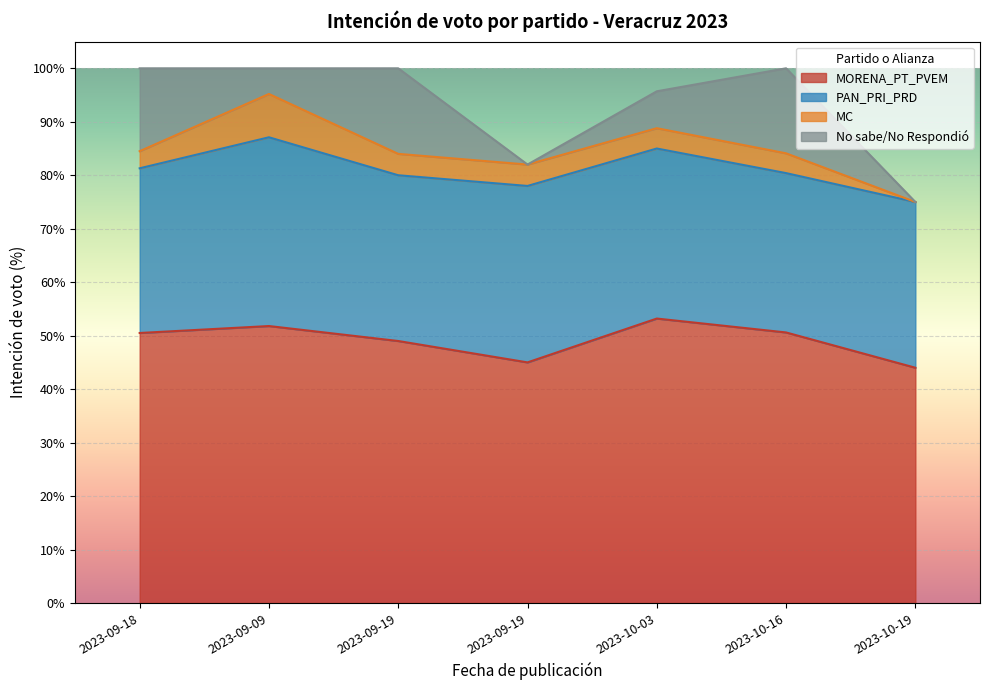

Rank the series at 2023-09-09 from highest to lowest value.

MORENA_PT_PVEM, PAN_PRI_PRD, MC, No sabe/No Respondió